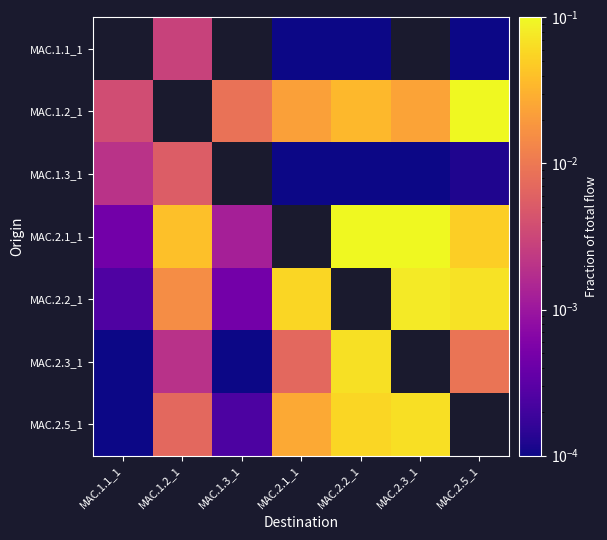

Which series has the largest range (max minus min)?

MAC.2.1_1